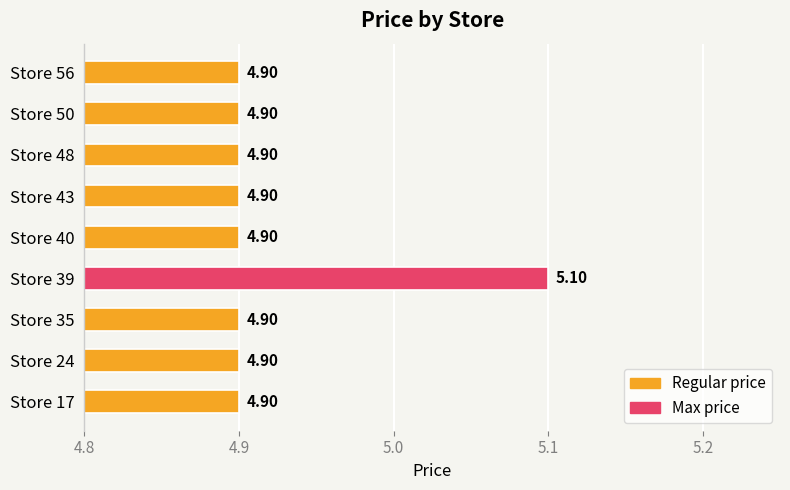

Are the bars grouped side by side (vs. stacked)?

No